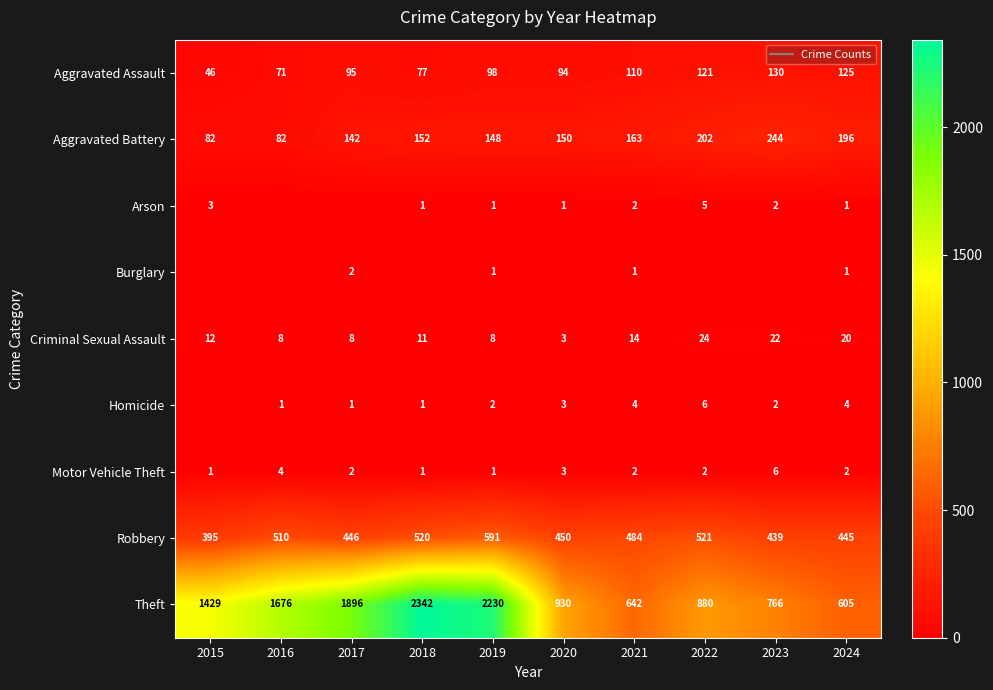

Is the value of Criminal Sexual Assault at 2020 greater than the value of Arson at 2017?

Yes